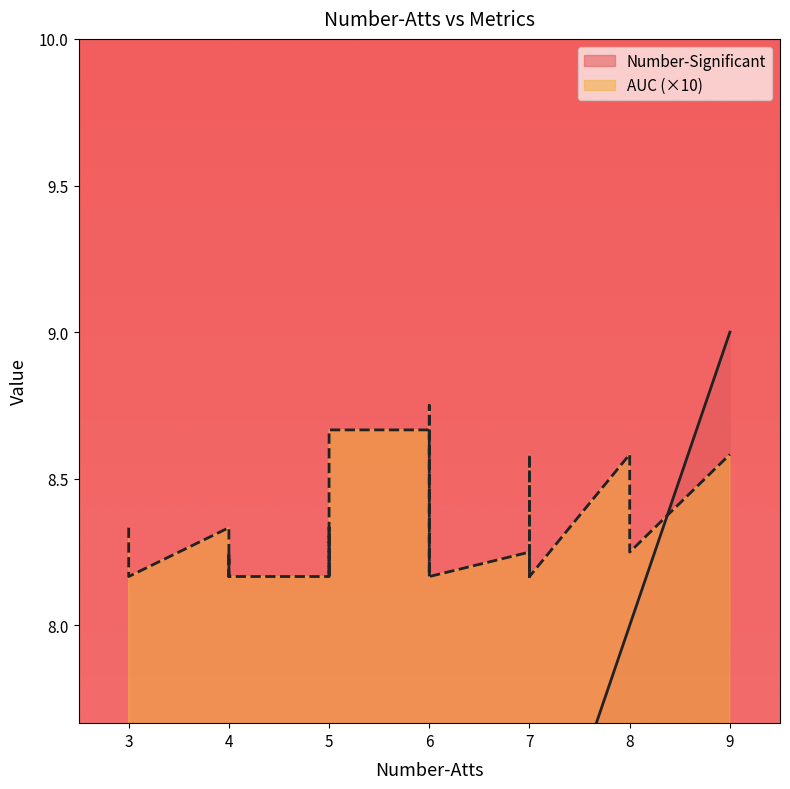

What is the label of the 15th point from the left?

8